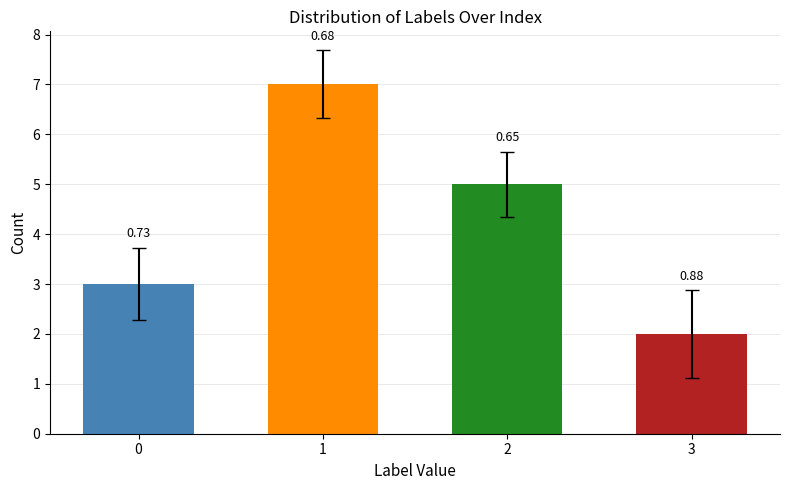

What is the change in value from 0 to 2?

+2